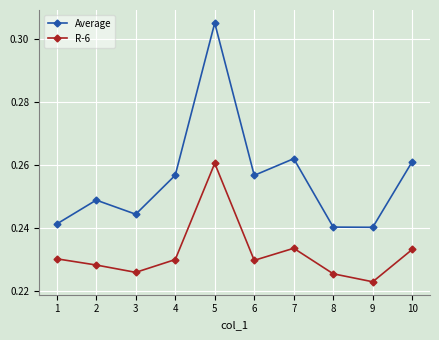

How many R-6 values are between 0 and 1?

10